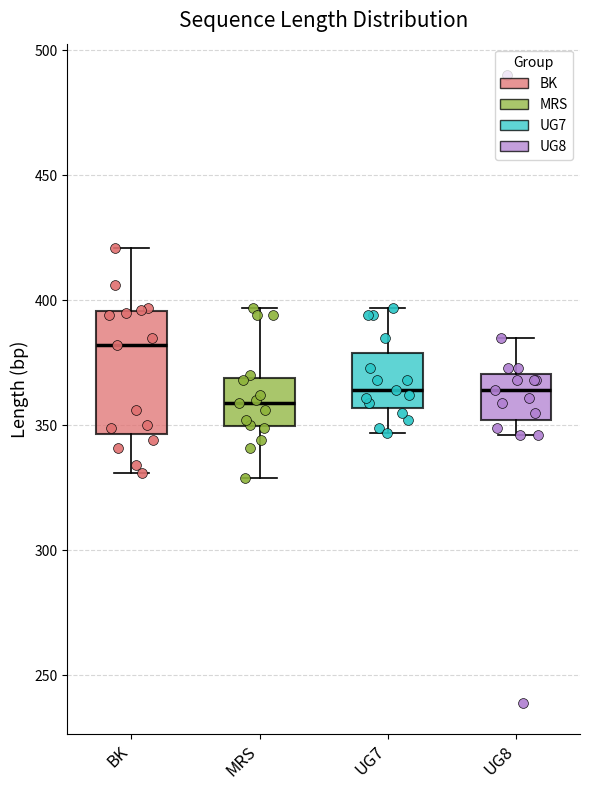

Reading left to right, read every box against the y-axis: the position of its median line, the range the box covers, and the ends of its whiskers. The values are not printed on the chart, so give them approximately, as read against the axis.

BK: median 380, box 345 to 395, whiskers 330 to 420
MRS: median 360, box 350 to 370, whiskers 330 to 395
UG7: median 365, box 355 to 380, whiskers 345 to 395
UG8: median 365, box 350 to 370, whiskers 345 to 385